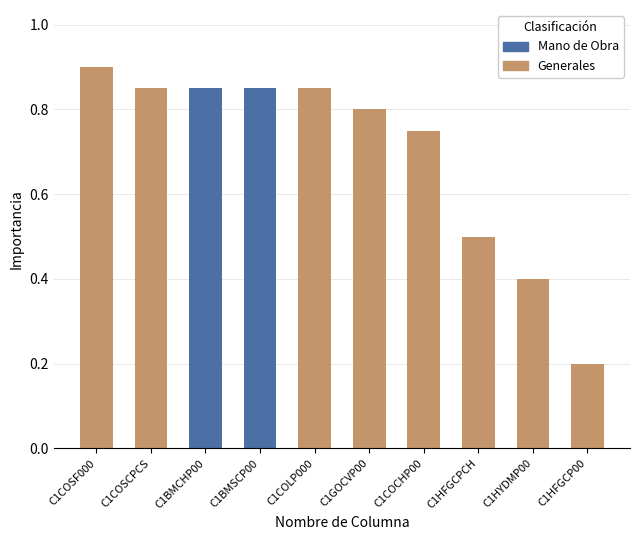

What is the label of the 4th bar from the right?

C1COCHP00